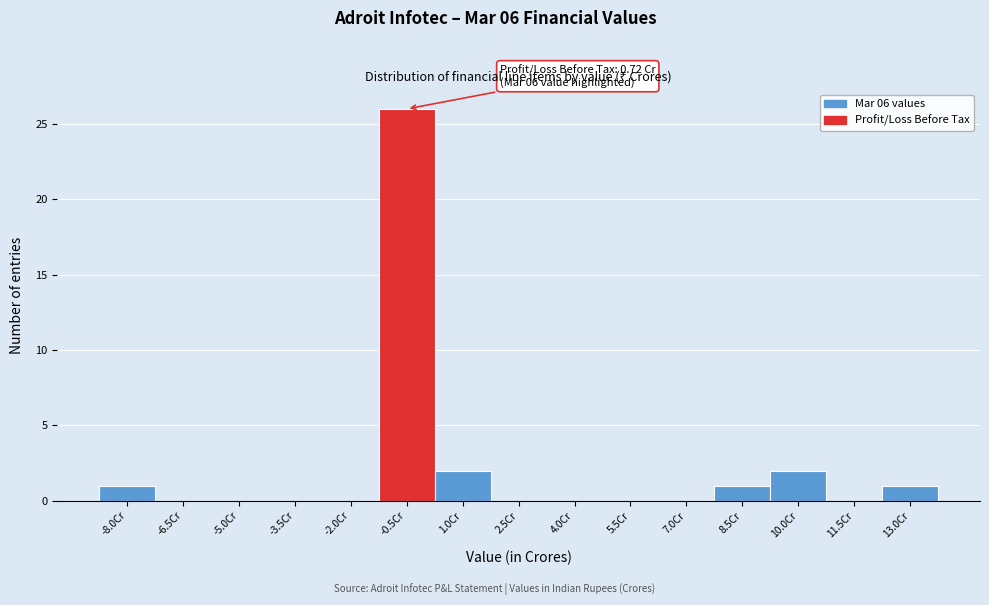

Reading right to left, transcribe all the data shown in this chart.

13.0Cr=1	11.5Cr=0	10.0Cr=2	8.5Cr=1	7.0Cr=0	5.5Cr=0	4.0Cr=0	2.5Cr=0	1.0Cr=2	-0.5Cr=26	-2.0Cr=0	-3.5Cr=0	-5.0Cr=0	-6.5Cr=0	-8.0Cr=1